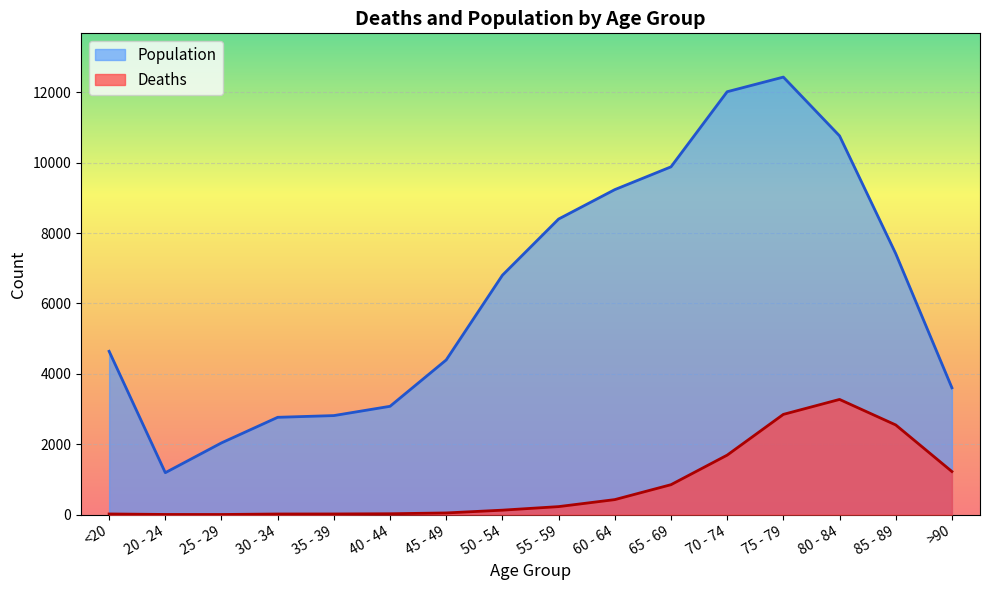

Between 30 - 34 and 75 - 79, which series saw the biggest shift?

Population